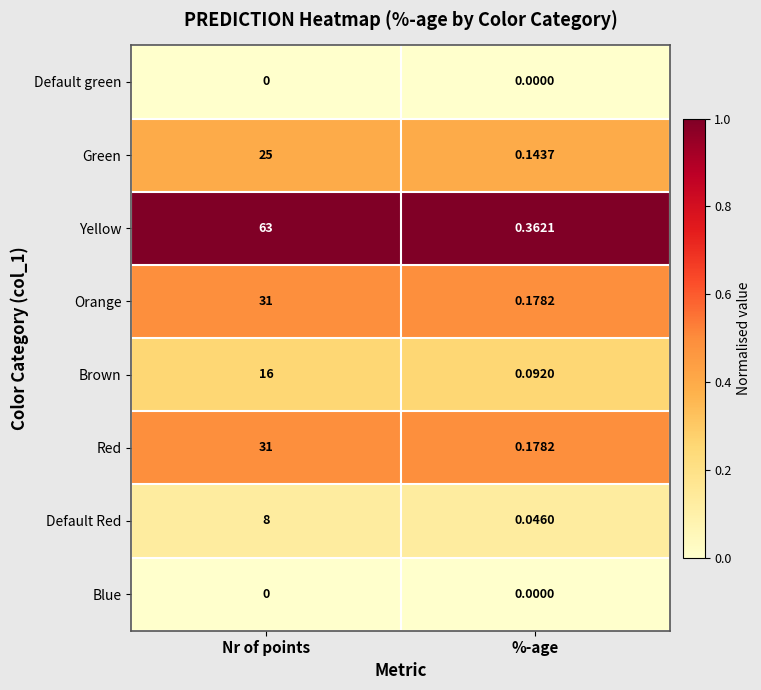

At which category is the sum across all series the highest?

Nr of points